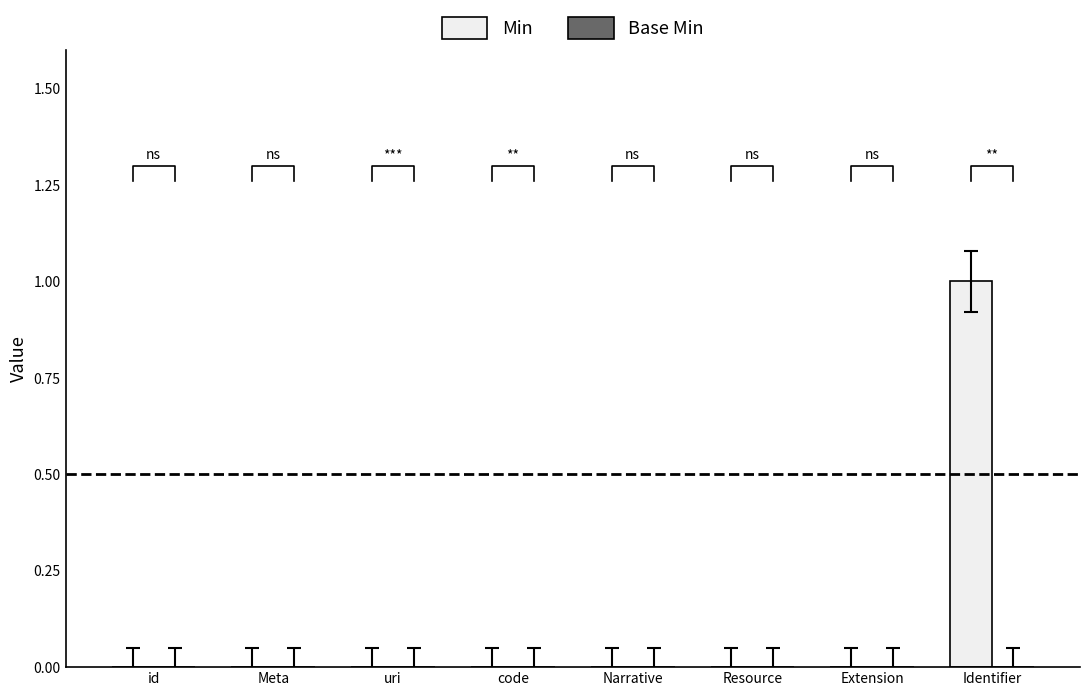

How many values in Min are above zero?

1